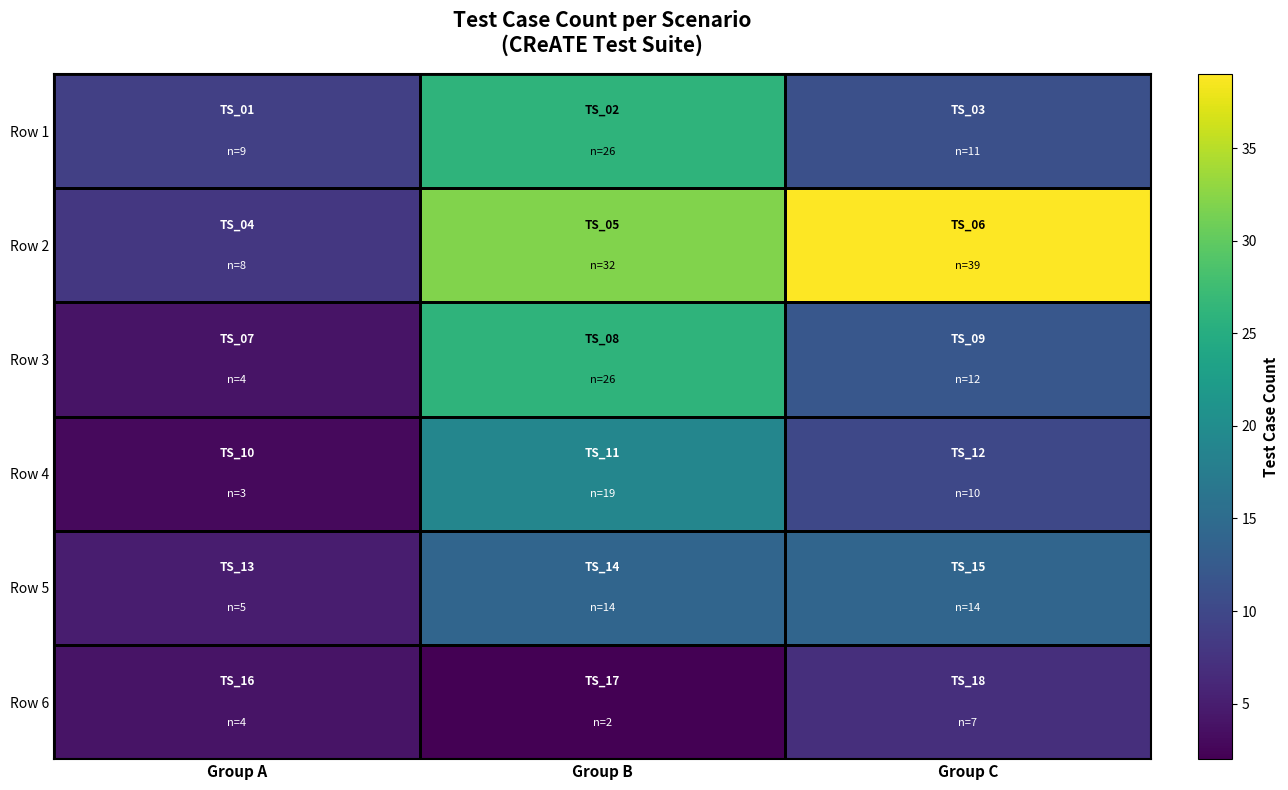

List the series in order of their peak value, highest first.

Row 2, Row 1, Row 3, Row 4, Row 5, Row 6